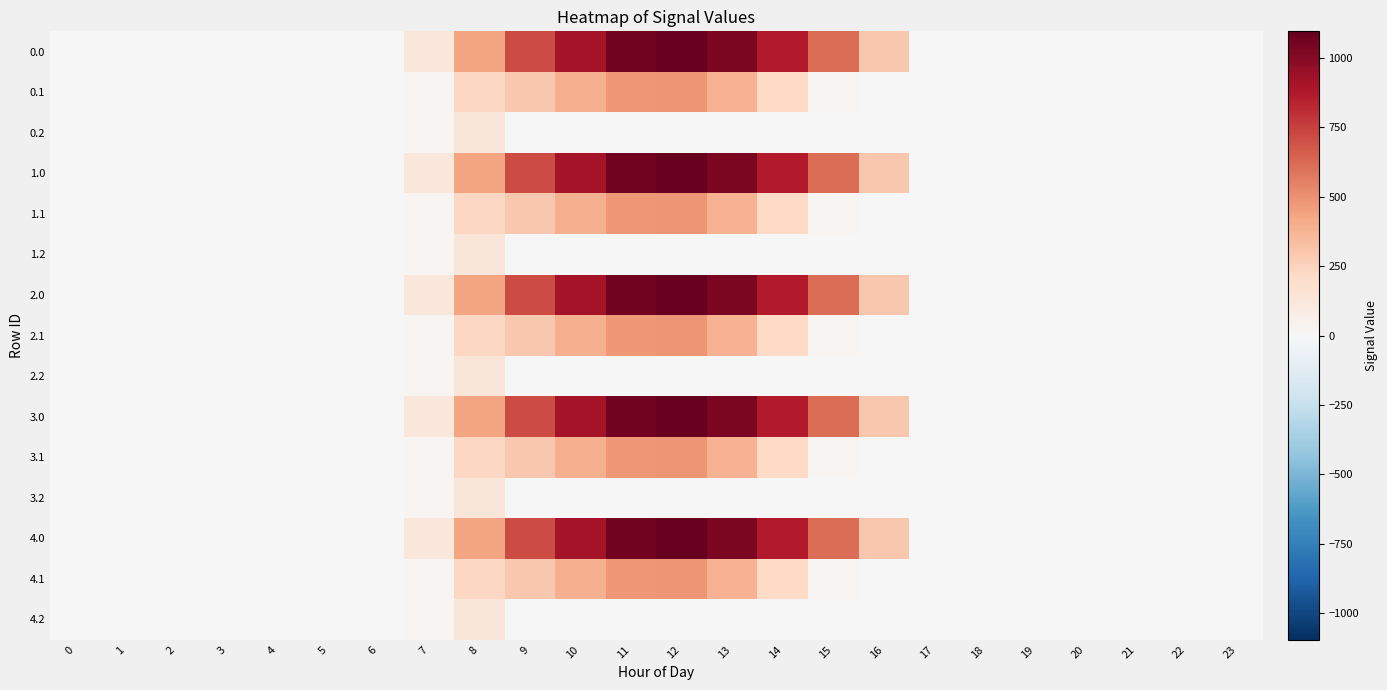

Which category has the highest value across all series?

12